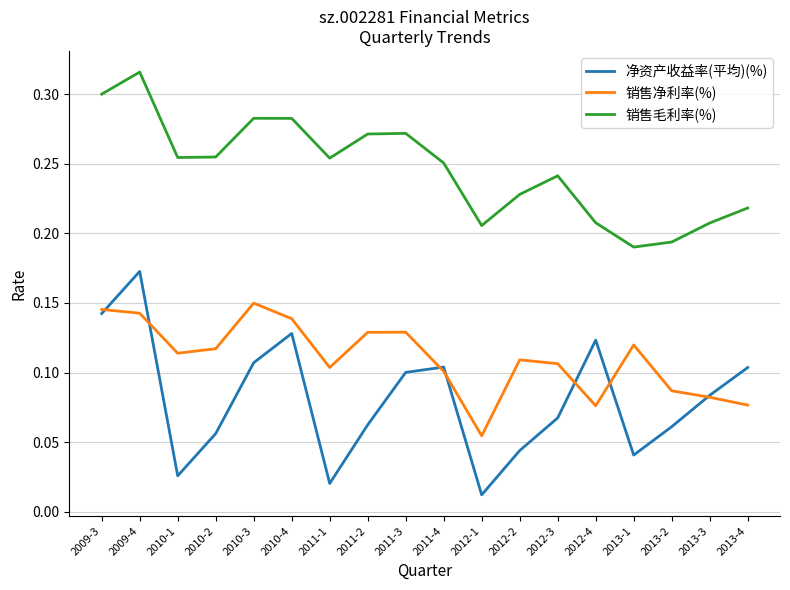

True or false: 销售净利率(%) has a value of 0.3 at 2009-3.

False